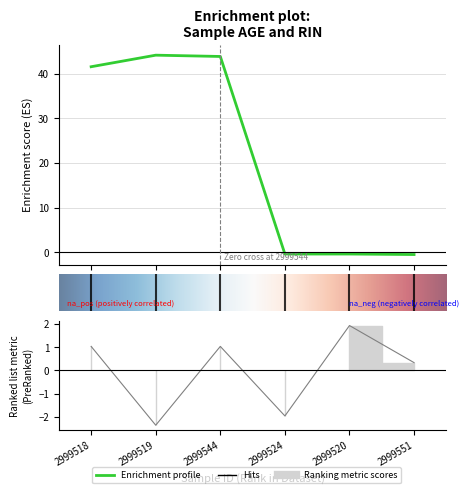

At how many categories does at least one series exceed 21?

3